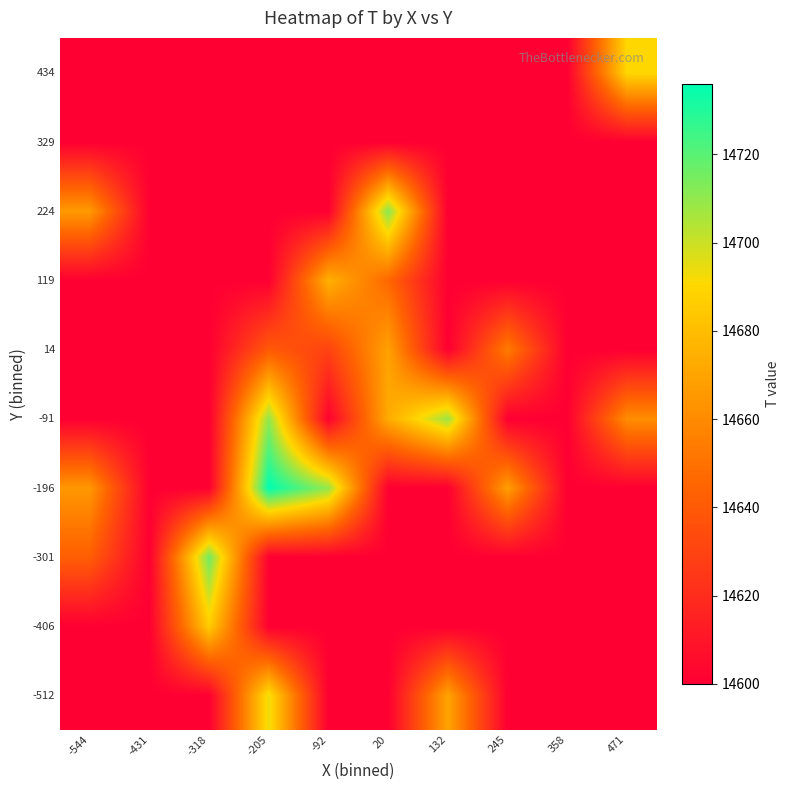

Reading left to right, what are all the values shown in this chart?

-512: -544=14600.0	-431=14600.0	-318=14600.0	-205=14694.0	-92=14600.0	20=14600.0	132=14670.0	245=14600.0	358=14600.0	471=14600.0
-406: -544=14600.0	-431=14600.0	-318=14686.0	-205=14600.0	-92=14600.0	20=14600.0	132=14600.0	245=14600.0	358=14600.0	471=14600.0
-301: -544=14642.0	-431=14600.0	-318=14716.0	-205=14600.0	-92=14600.0	20=14600.0	132=14600.0	245=14600.0	358=14600.0	471=14600.0
-196: -544=14665.0	-431=14600.0	-318=14600.0	-205=14736.0	-92=14709.3	20=14600.0	132=14600.0	245=14668.0	358=14600.0	471=14600.0
-91: -544=14600.0	-431=14600.0	-318=14600.0	-205=14710.0	-92=14601.0	20=14672.7	132=14708.0	245=14600.0	358=14600.0	471=14661.0
14: -544=14600.0	-431=14600.0	-318=14600.0	-205=14640.0	-92=14629.6	20=14669.0	132=14600.0	245=14654.0	358=14600.0	471=14600.0
119: -544=14600.0	-431=14600.0	-318=14600.0	-205=14600.0	-92=14675.0	20=14646.0	132=14600.0	245=14600.0	358=14600.0	471=14600.0
224: -544=14666.0	-431=14600.0	-318=14600.0	-205=14600.0	-92=14600.0	20=14712.0	132=14600.0	245=14600.0	358=14600.0	471=14600.0
329: -544=14600.0	-431=14600.0	-318=14600.0	-205=14600.0	-92=14600.0	20=14600.0	132=14600.0	245=14600.0	358=14600.0	471=14600.0
434: -544=14600.0	-431=14600.0	-318=14600.0	-205=14600.0	-92=14600.0	20=14600.0	132=14600.0	245=14600.0	358=14600.0	471=14690.0